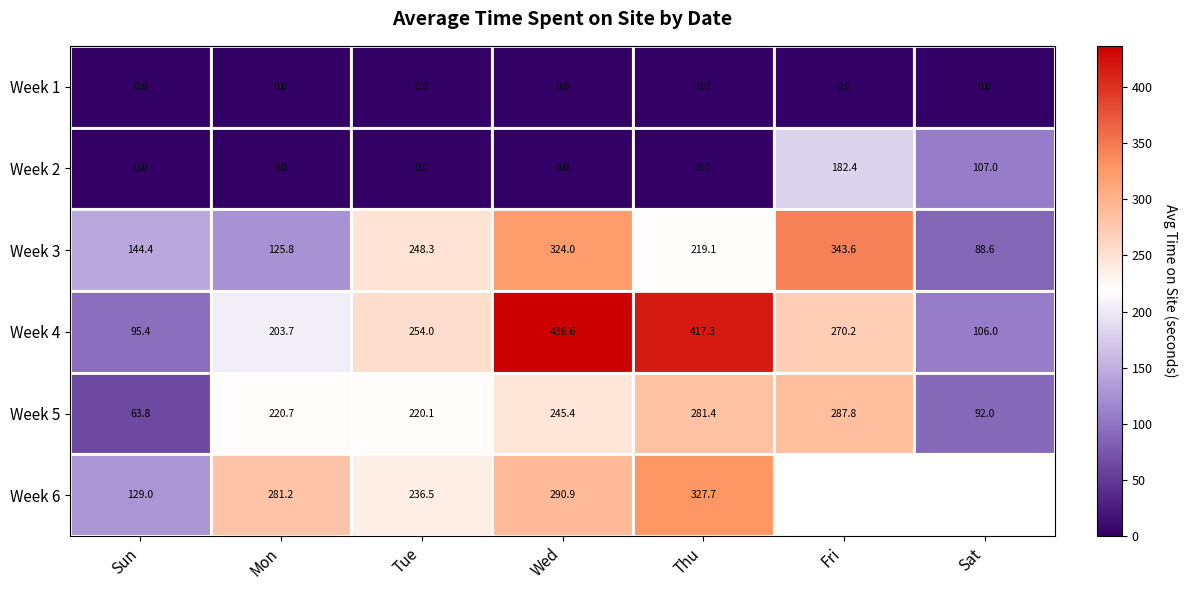

Is the value of Week 3 at Wed greater than the value of Week 2 at Sun?

Yes